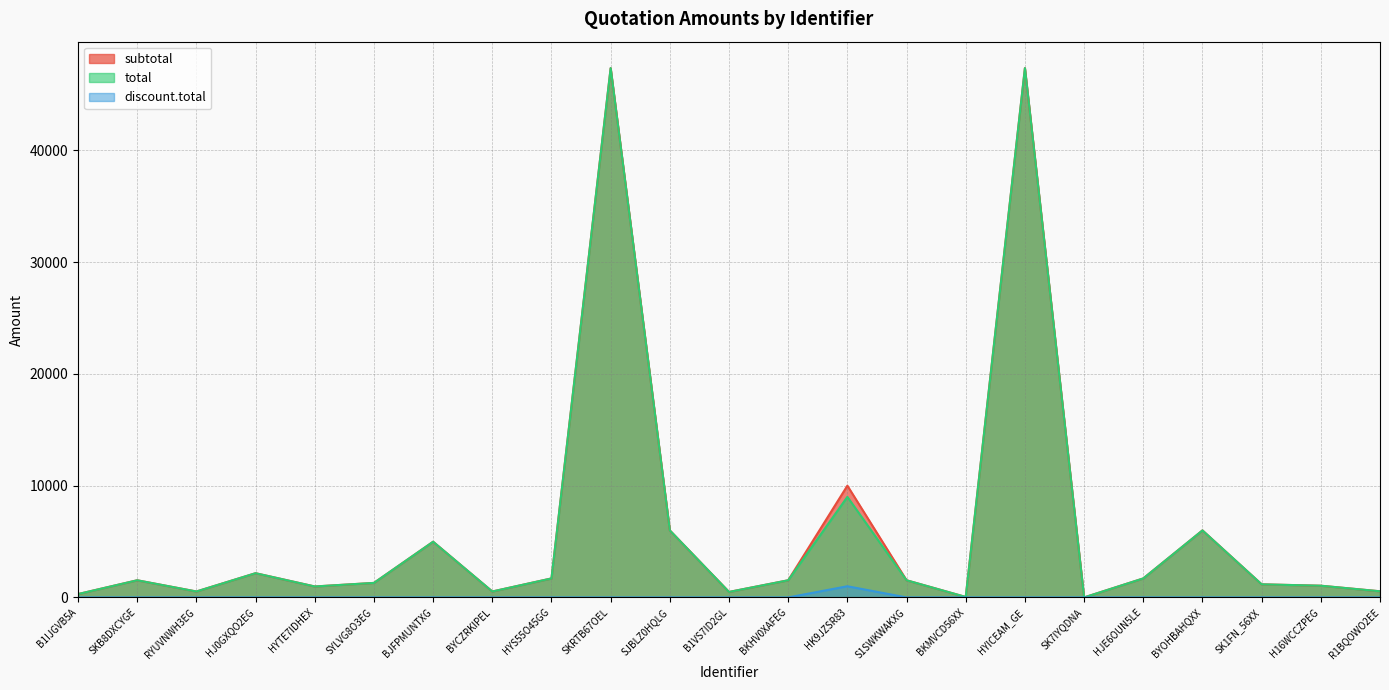

In subtotal, how many points are higher than both neighbors (excluding endpoints)?

7